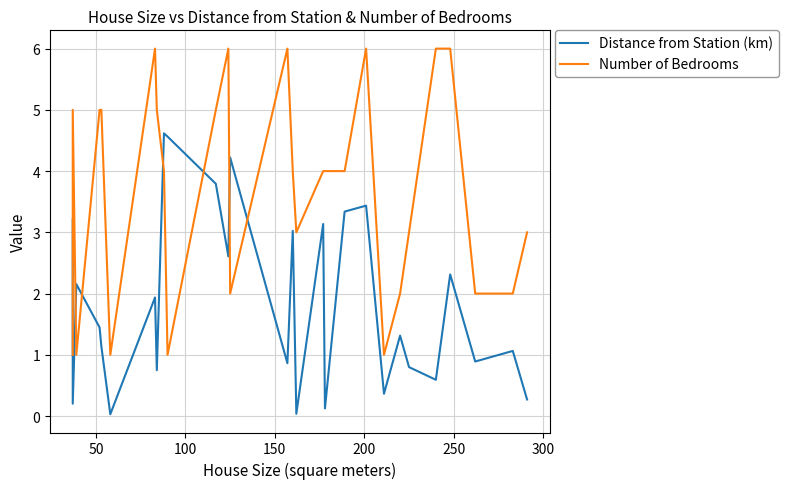

True or false: Distance from Station (km) and Number of Bedrooms intersect in this chart.

True